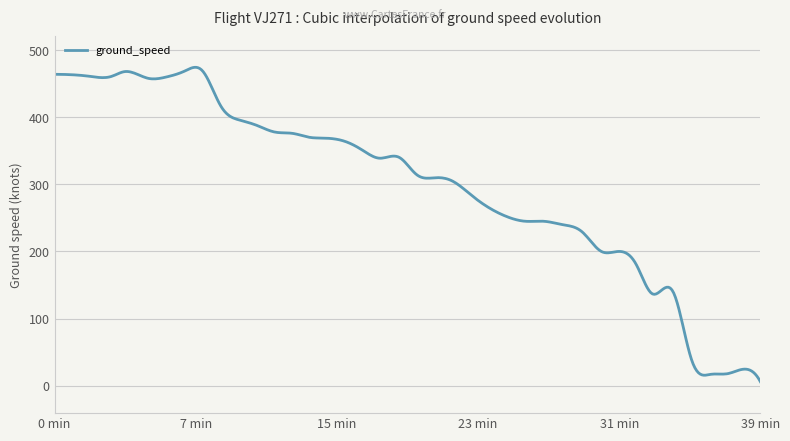

What is the difference between the maximum and minimum values?

468.4